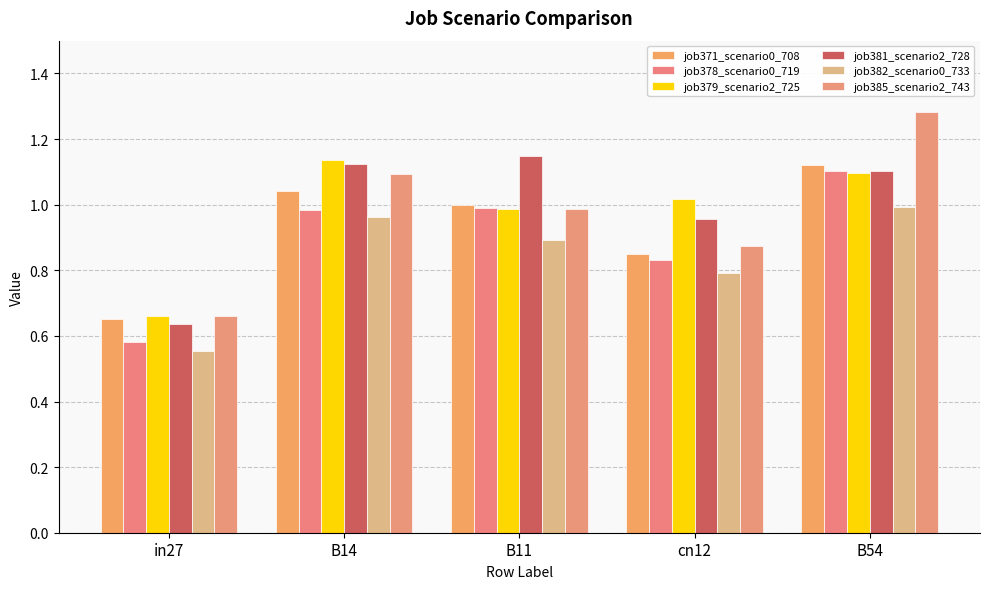

How many series are shown in this chart?

6